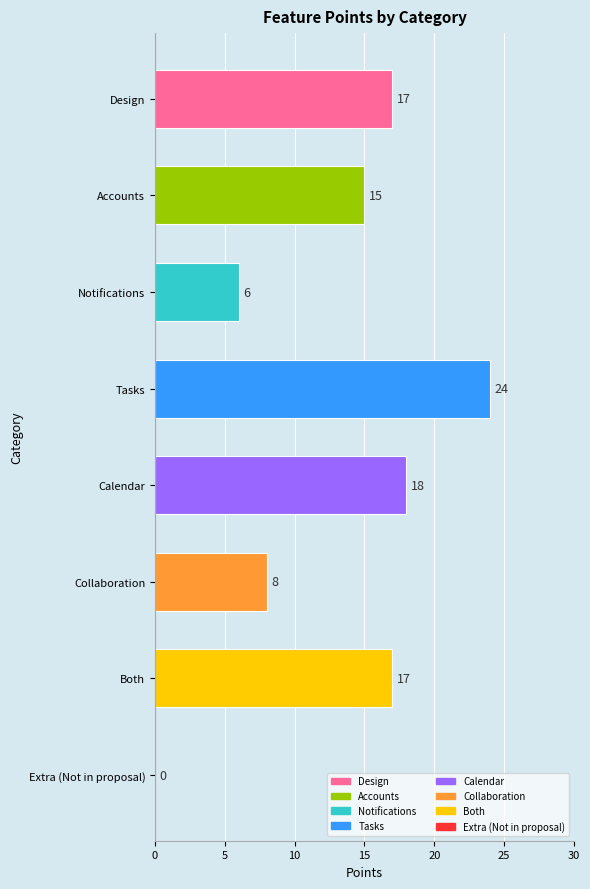

What is the change in value from Notifications to Collaboration?

+2